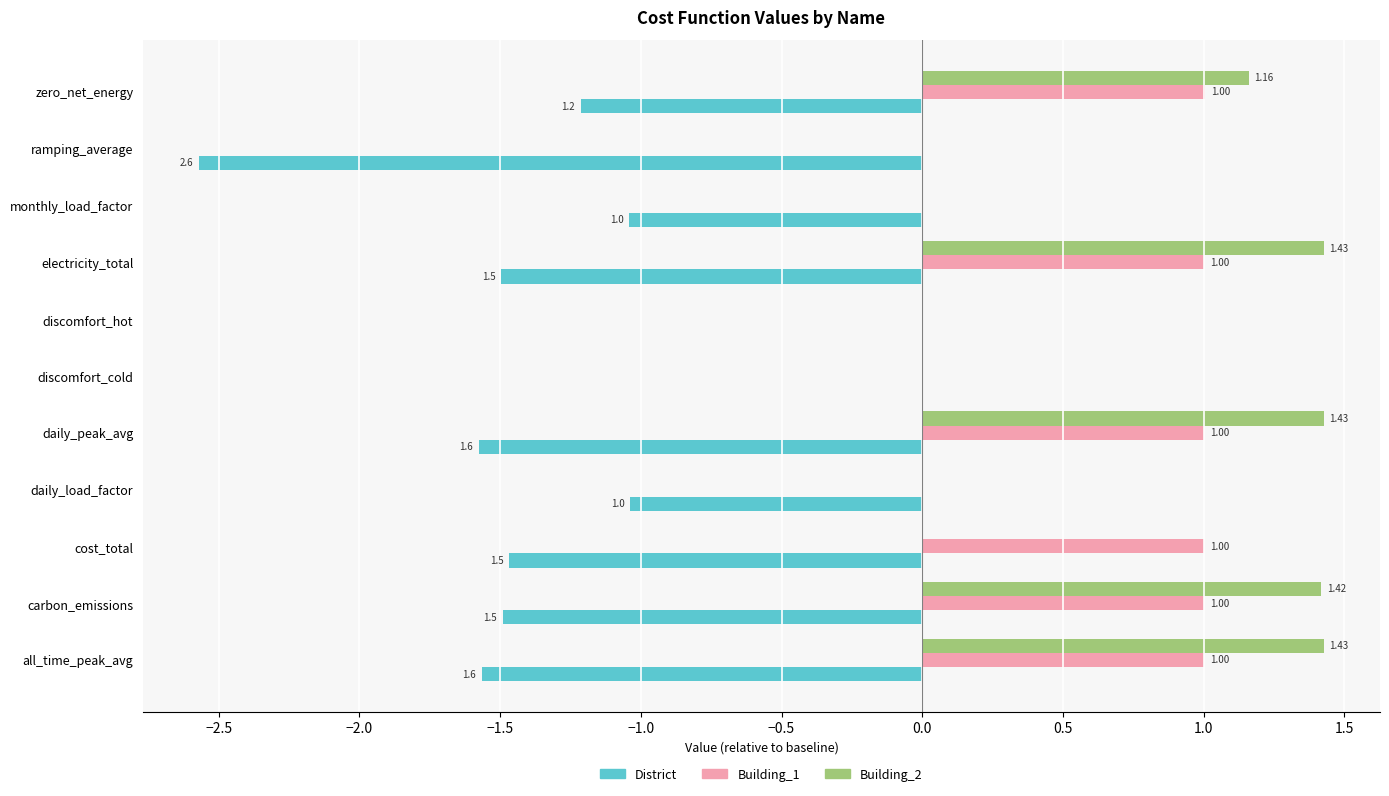

What is the maximum value for Building_1?

1.0